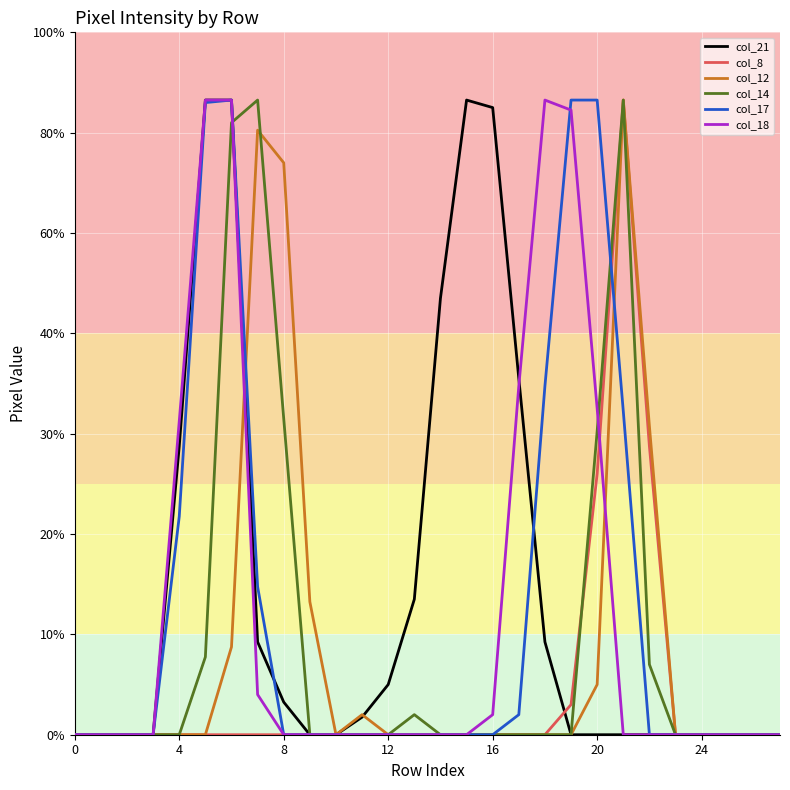

Between which two adjacent categories do col_8 and col_18 first intersect?

20 and 21